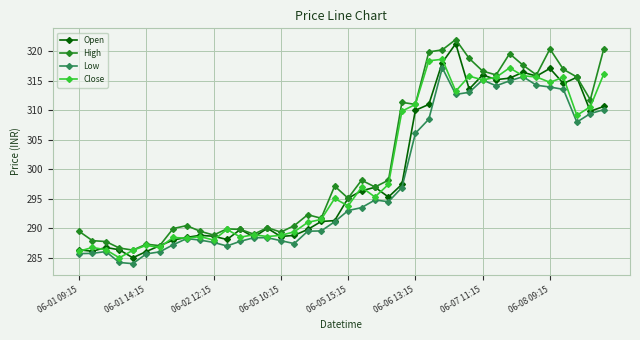

What is the maximum value shown in the chart?

322.0